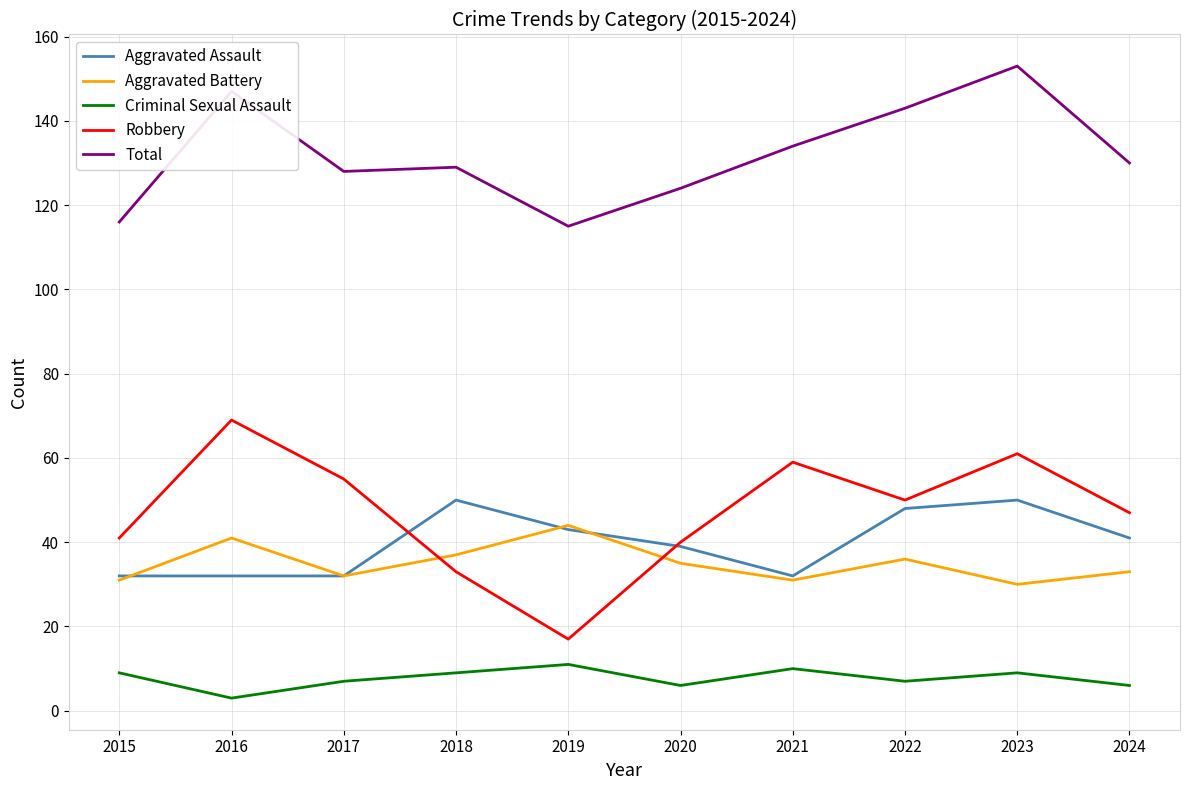

True or false: Aggravated Battery and Total intersect in this chart.

False